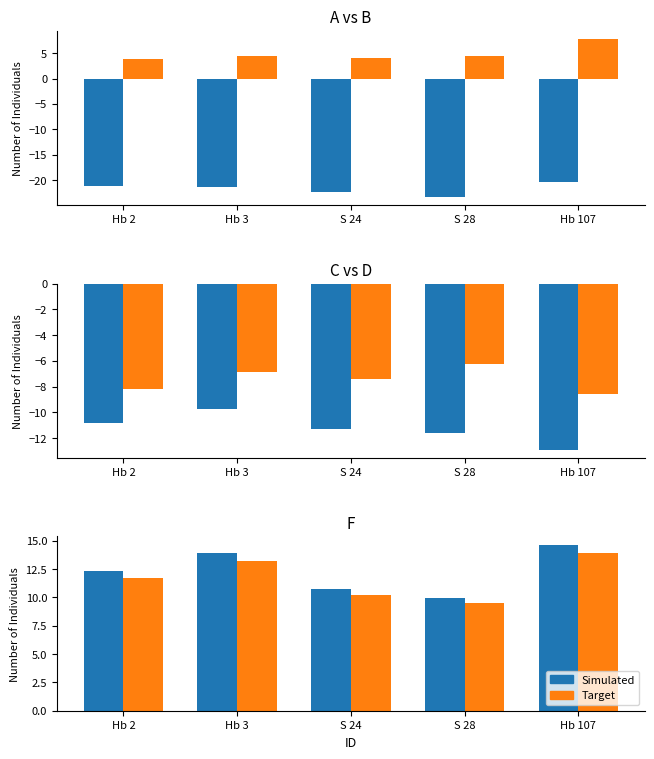

Where is Simulated nearest to the value 12?

Hb 2